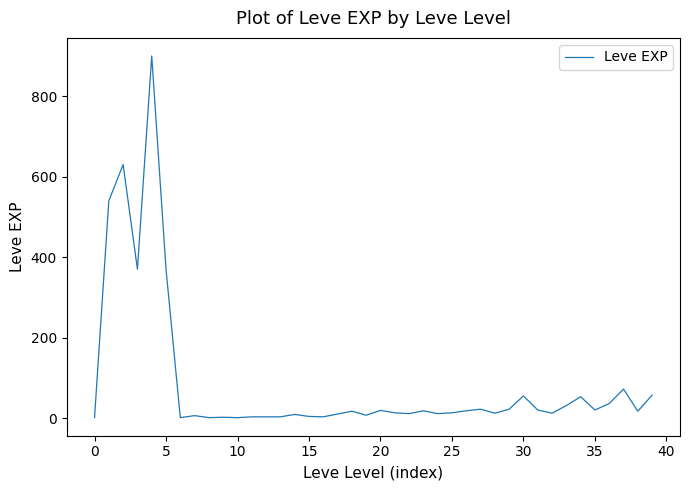

How many categories are shown in the chart?

40